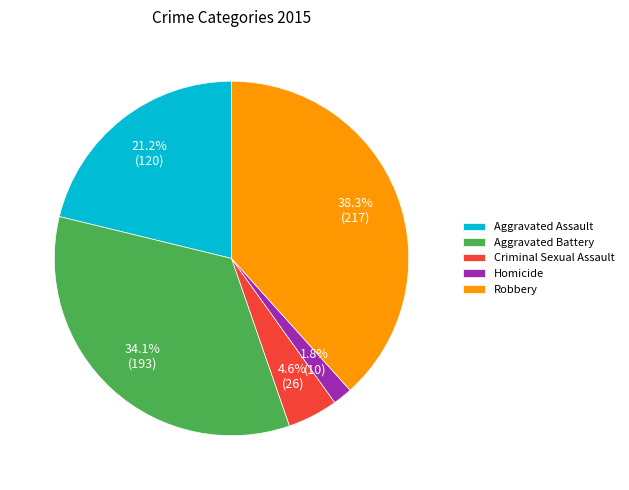

True or false: Homicide accounts for 2% of the total.

True